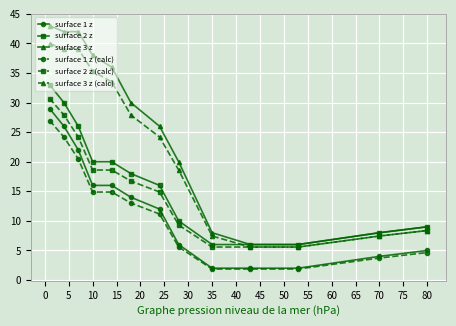

What is the value of the surface 3 z (calc) point at the 10th from the left?

5.6